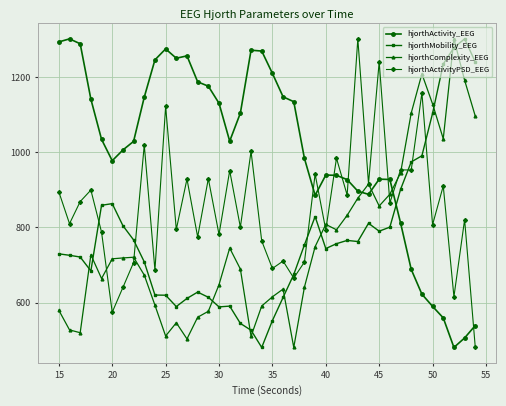

How many data points does each series have?

40